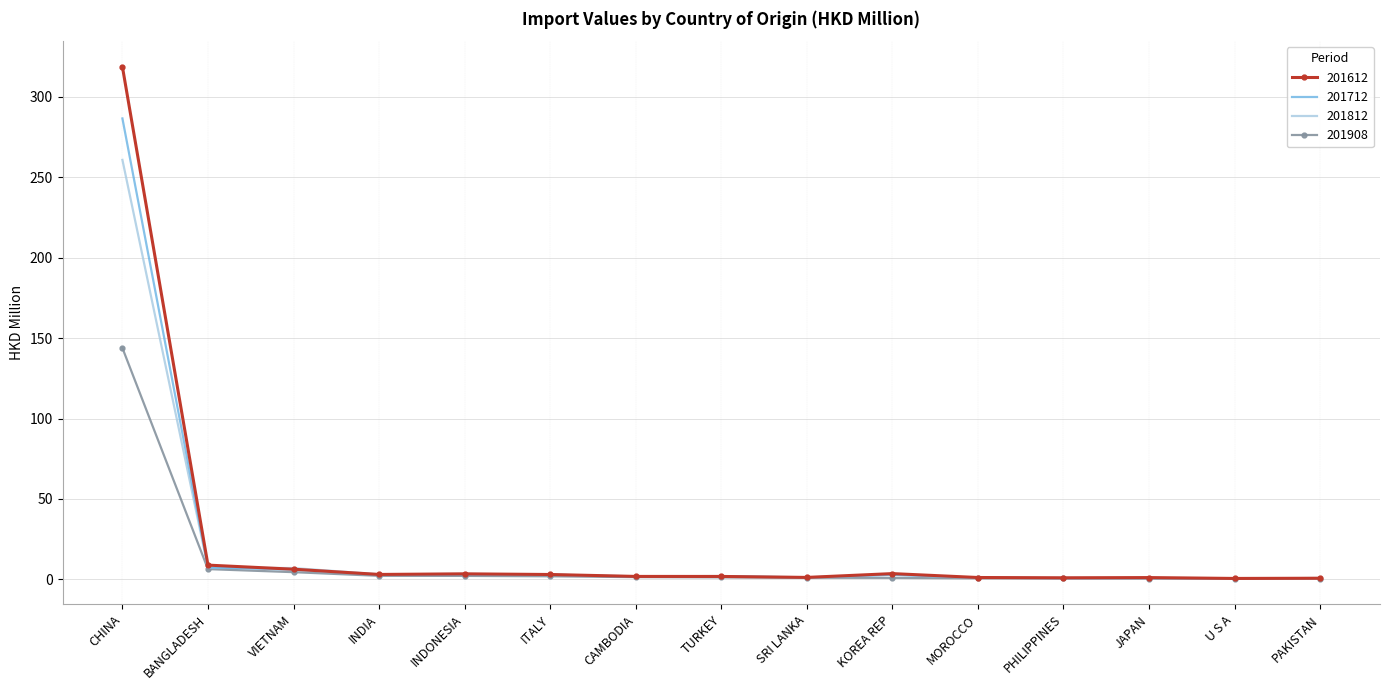

Which series has the largest range (max minus min)?

201612